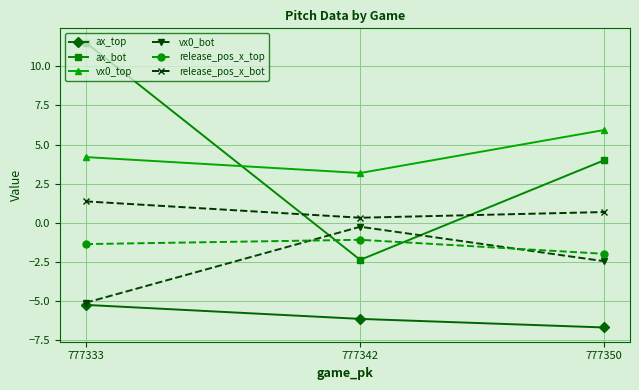

The value of ax_top at 777333 is -3.3. True or false?

False